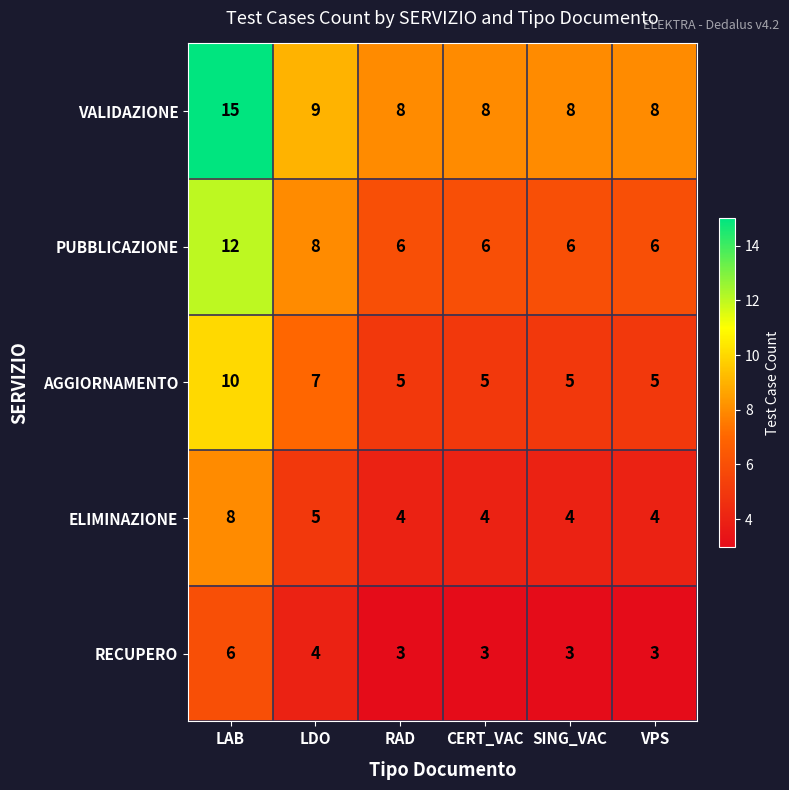

List the series in order of their peak value, highest first.

VALIDAZIONE, PUBBLICAZIONE, AGGIORNAMENTO, ELIMINAZIONE, RECUPERO